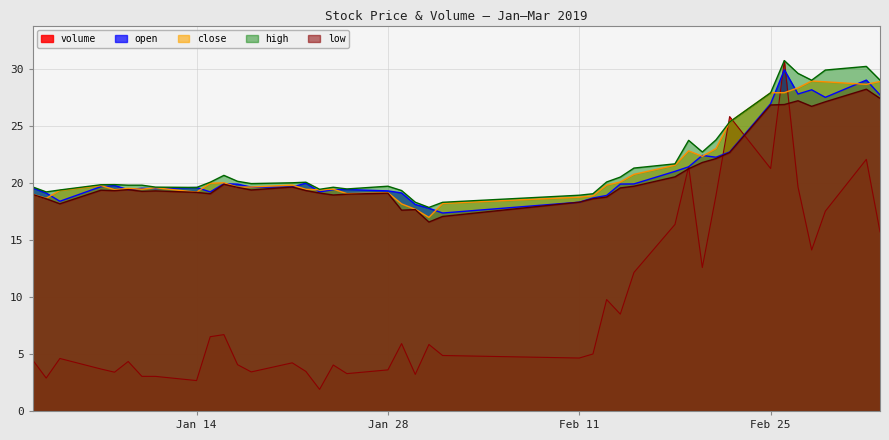

Reading right to left, transcribe all the data shown in this chart.

open: 27.7	29.0	27.5	28.1	27.8	29.9	26.9	22.7	22.2	22.4	21.4	21.0	19.9	19.9	18.9	18.7	18.3	17.4	17.8	18.1	19.1	19.3	19.4	19.4	19.2	20.0	19.6	19.6	19.9	19.9	19.2	19.6	19.5	19.5	19.4	19.8	19.7	18.4	19.1	19.6
close: 28.9	28.6	28.9	28.9	28.3	27.9	27.9	25.3	23.0	22.3	22.8	21.5	20.7	20.1	19.8	18.9	18.7	18.2	17.0	17.7	18.1	19.1	19.1	19.4	19.4	19.4	19.8	19.6	19.6	20.0	20.0	19.2	19.6	19.4	19.5	19.4	19.8	19.3	18.6	19.0
high: 29.0	30.2	29.9	29.0	29.6	30.7	27.9	25.3	23.8	22.7	23.7	21.7	21.3	20.5	20.1	19.0	18.9	18.3	17.8	18.3	19.3	19.7	19.5	19.6	19.4	20.1	20.0	19.9	20.1	20.6	20.1	19.6	19.6	19.8	19.8	19.8	19.8	19.4	19.2	19.6
low: 27.4	28.2	27.1	26.7	27.2	26.9	26.8	22.6	22.1	21.8	21.2	20.5	19.7	19.6	18.8	18.6	18.3	17.1	16.6	17.6	17.6	19.1	19.0	18.9	19.1	19.3	19.6	19.4	19.6	19.9	19.0	19.2	19.3	19.2	19.4	19.3	19.4	18.2	18.6	19.0
volume: 15.7	22.1	17.5	14.1	19.6	30.7	21.2	25.8	18.9	12.6	21.4	16.3	12.1	8.5	9.8	5.0	4.6	4.9	5.8	3.2	5.9	3.6	3.3	4.0	1.9	3.5	4.2	3.4	4.1	6.7	6.5	2.7	3.0	3.0	4.3	3.4	3.7	4.6	2.9	4.5